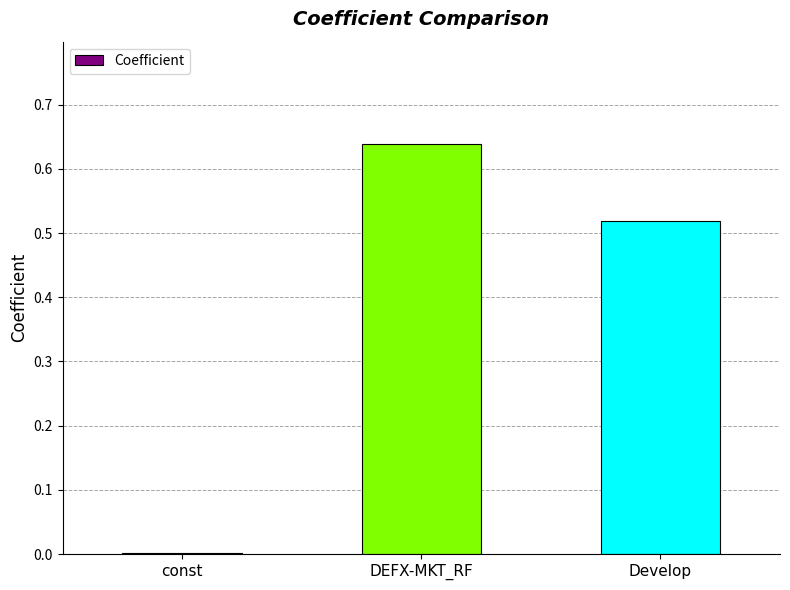

Which label corresponds to the largest value in the chart?

DEFX-MKT_RF